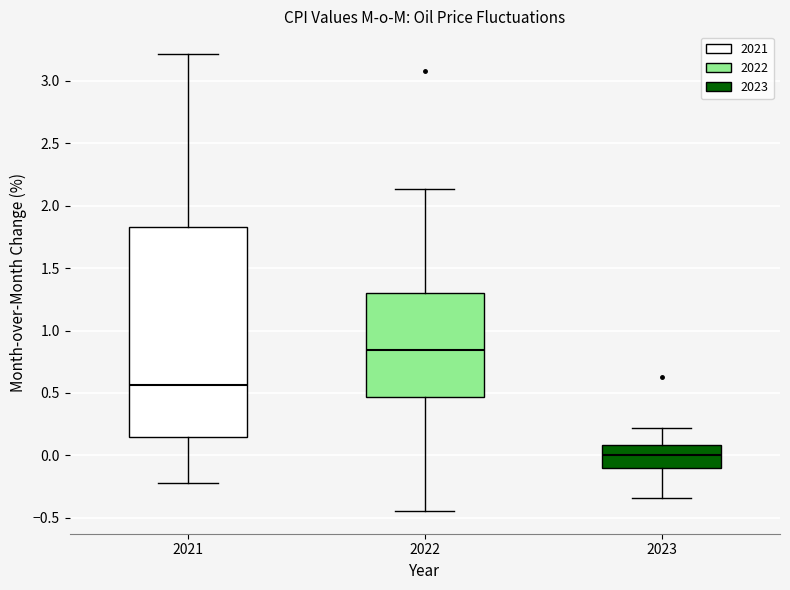

Comparing the boxes themselves (not the whiskers), which one is the tallest?

2021